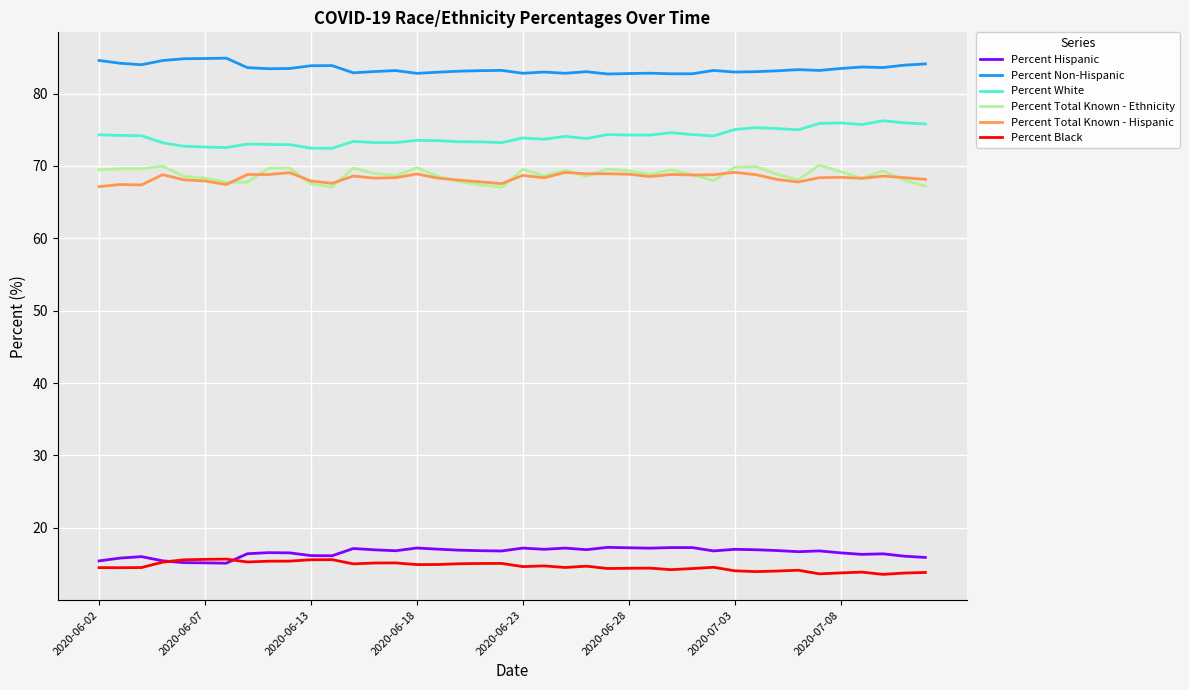

What is the maximum value for Percent Non-Hispanic?

84.9